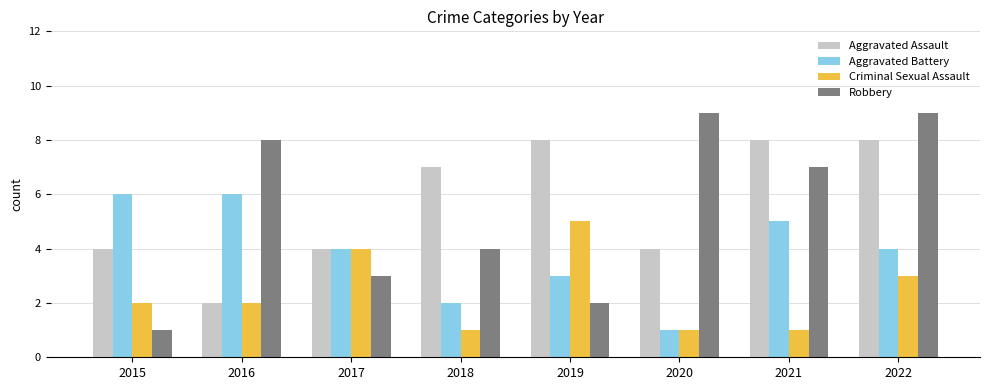

Read the Aggravated Battery value at 2021.

5